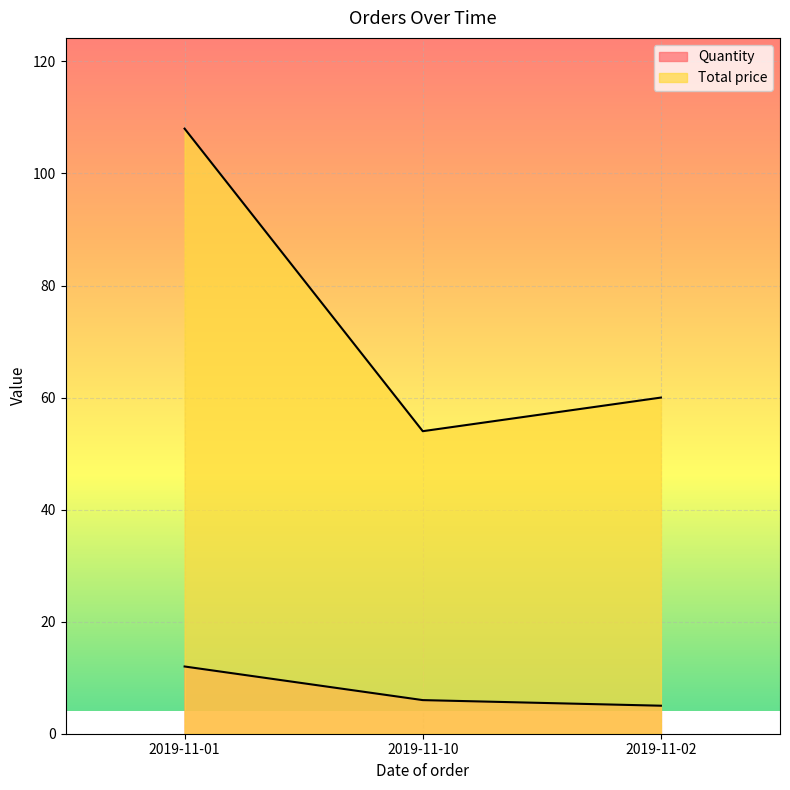

What is the difference between the Quantity values at 2019-11-10 and 2019-11-01?

6